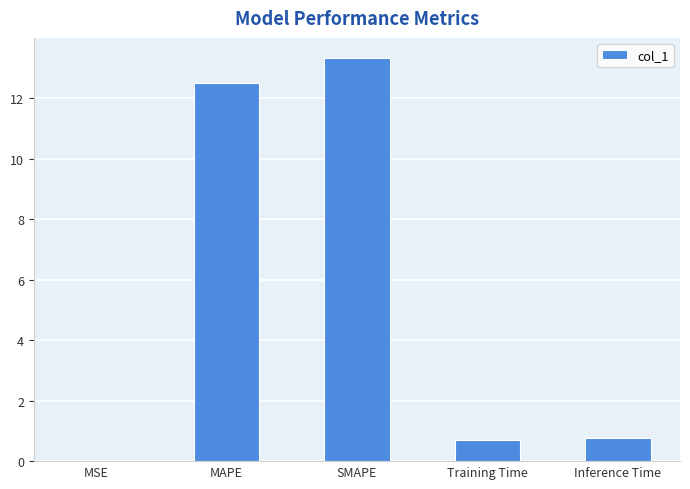

The value at Inference Time is 0.8. True or false?

True